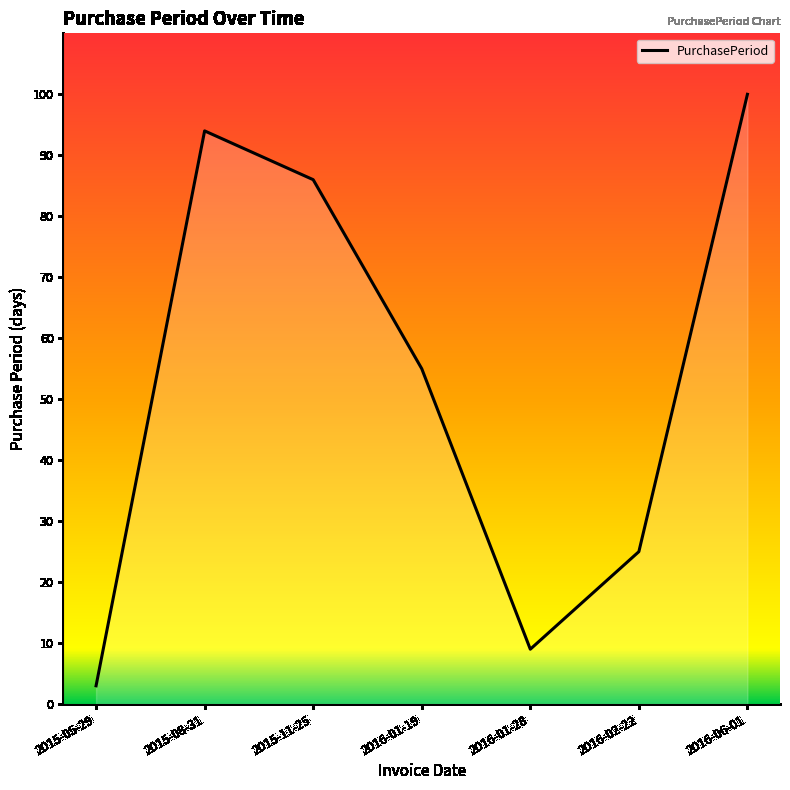

What is the smallest value displayed?

3